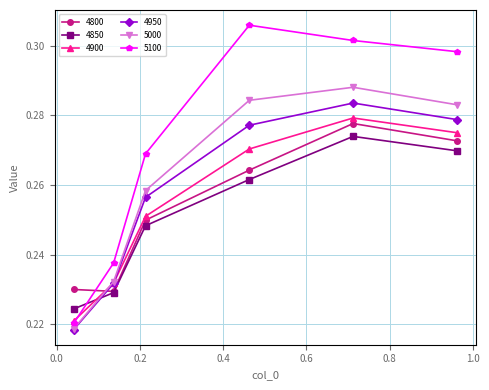

True or false: 5100 has more than 0 points higher than both neighbors.

True